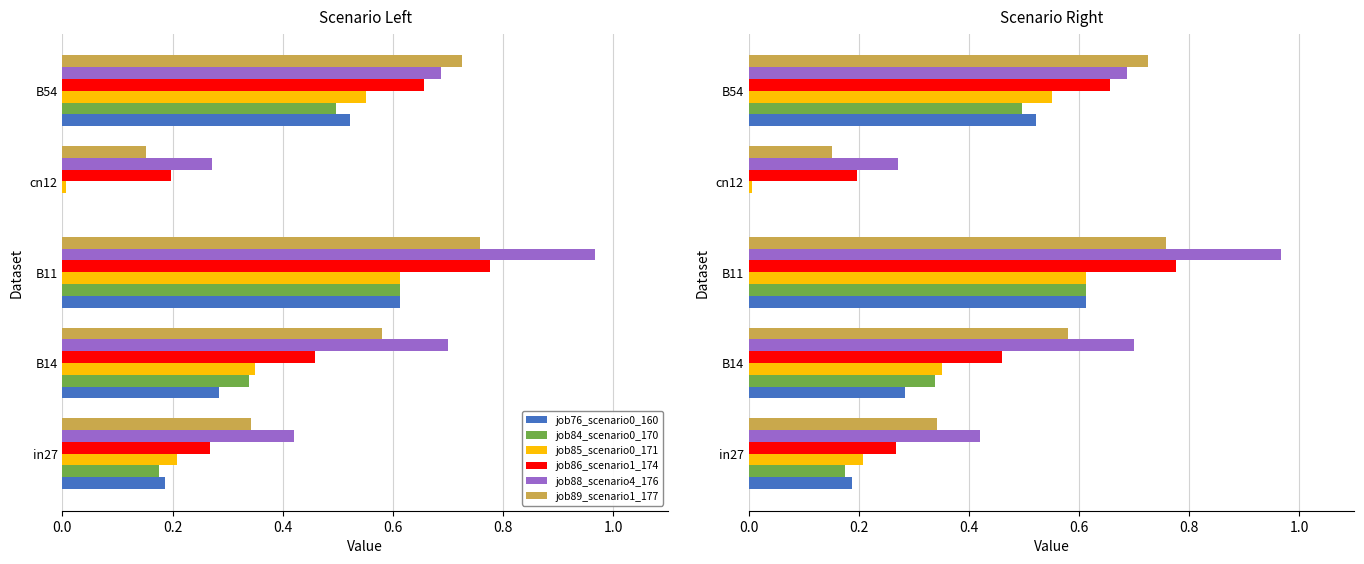

Are the bars grouped side by side (vs. stacked)?

Yes